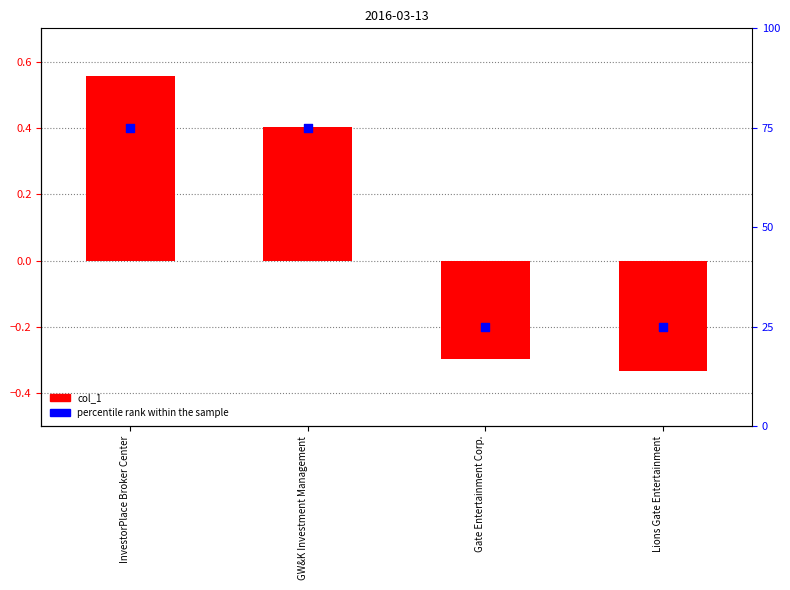

Which series has the largest Y range (max minus min)?

percentile rank within the sample